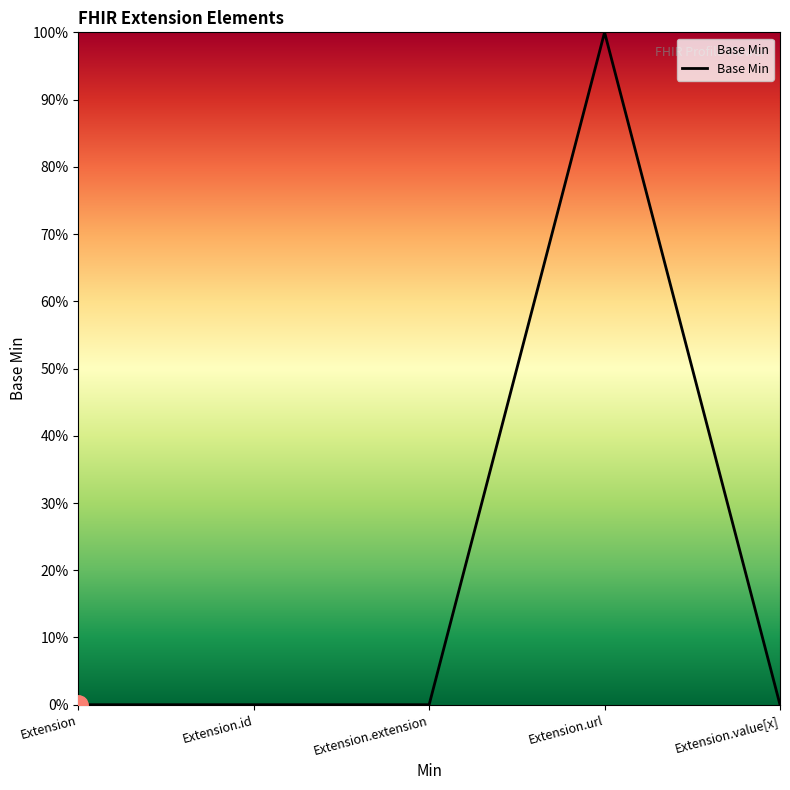

Is this an area chart (filled region under the line)?

No